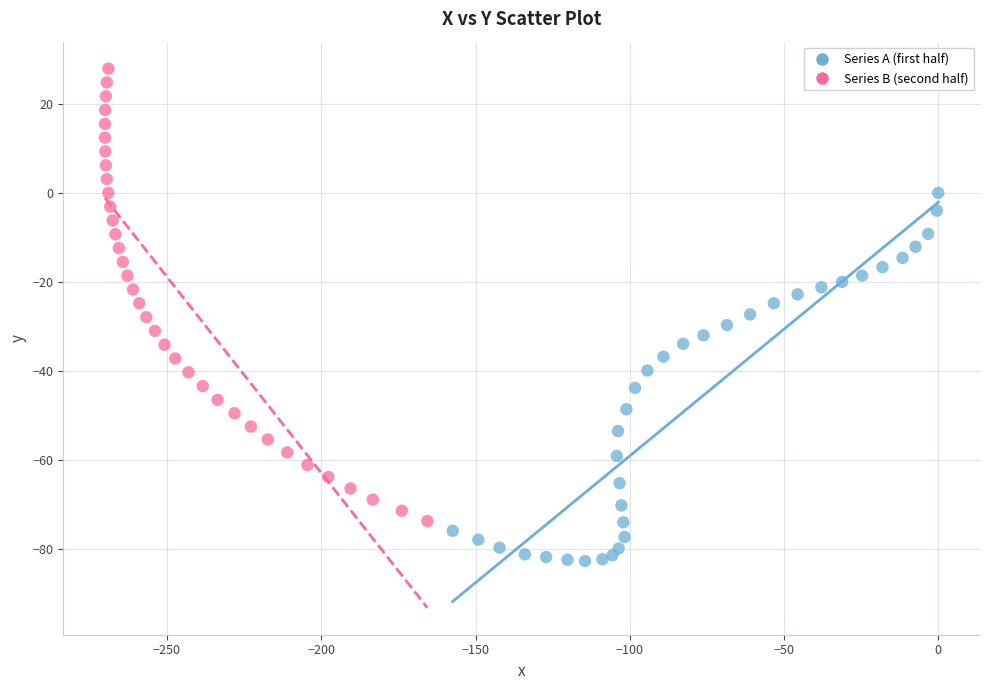

Which series has the widest spread of Y values?

Series B (second half)